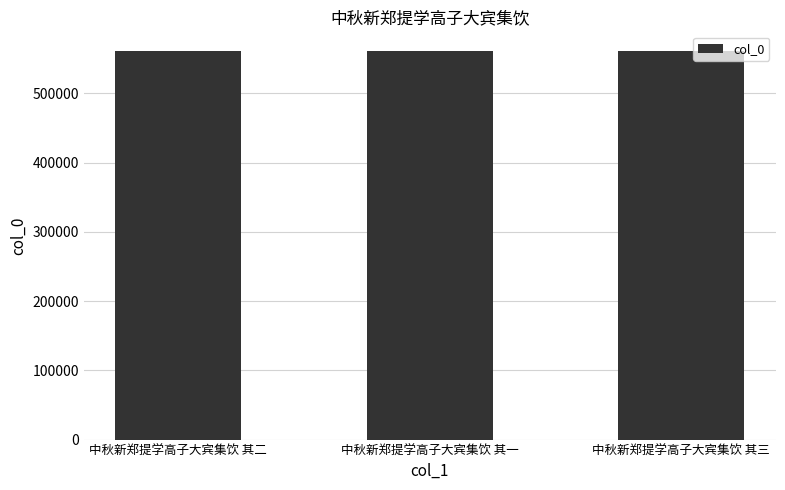

What is the difference between the second highest and minimum values?

1